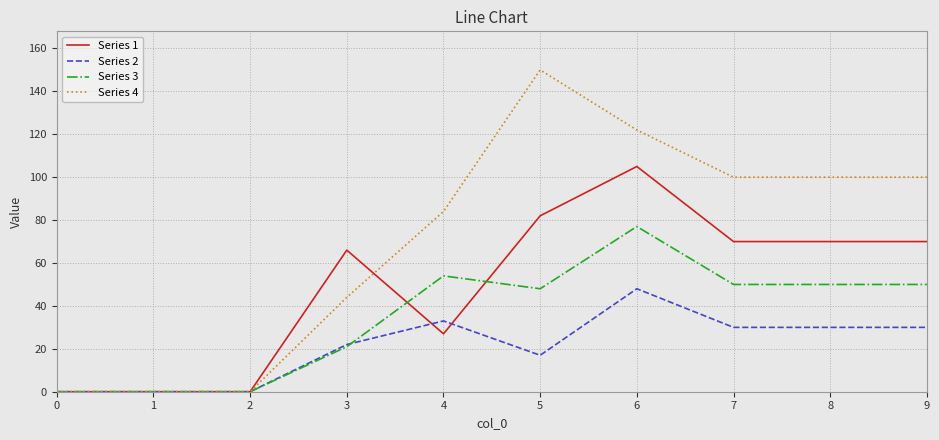

What is the difference between the highest and lowest values at 6?

74